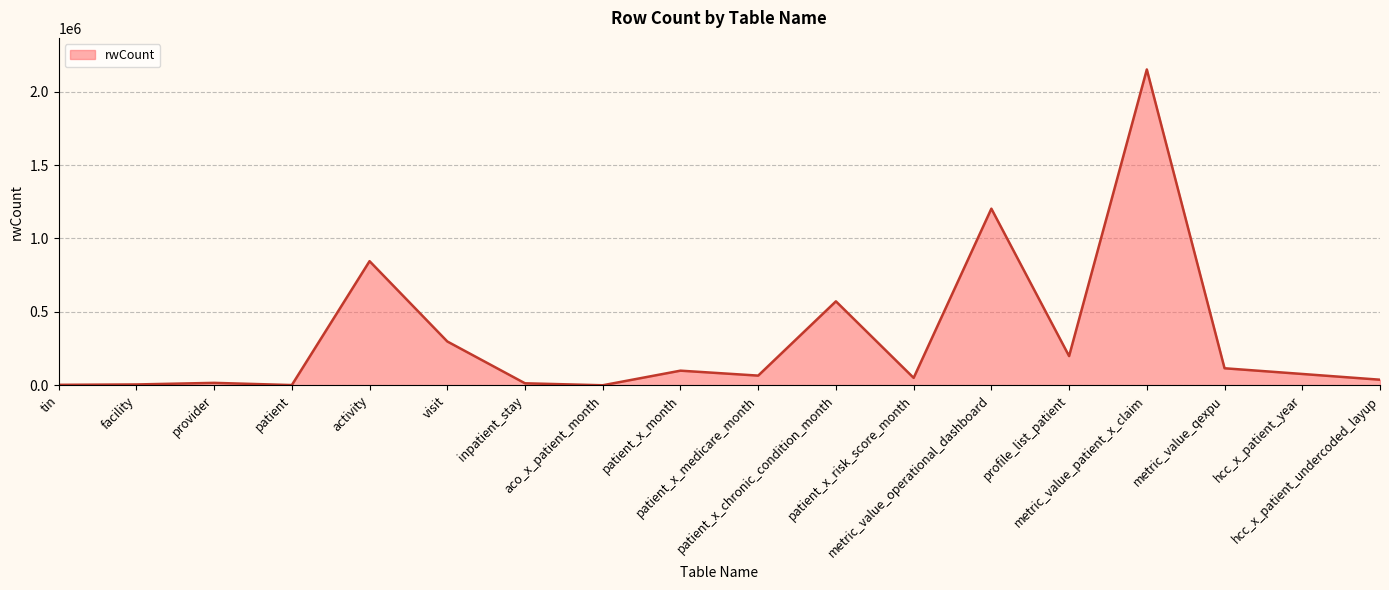

How many lines are shown in the chart?

1